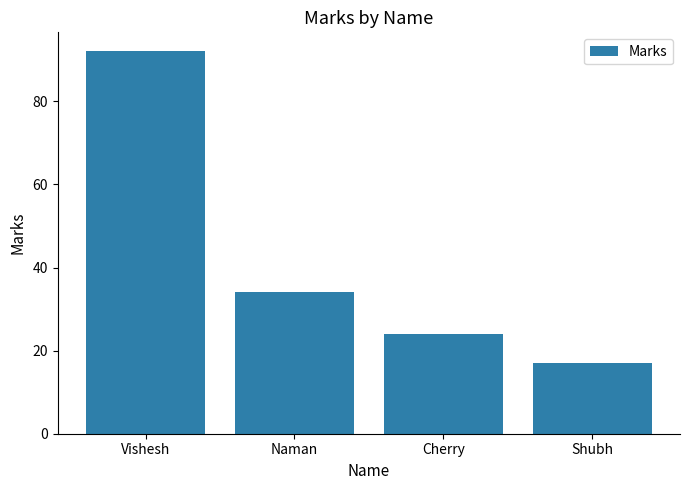

Where is the data nearest to the value 54?

Naman